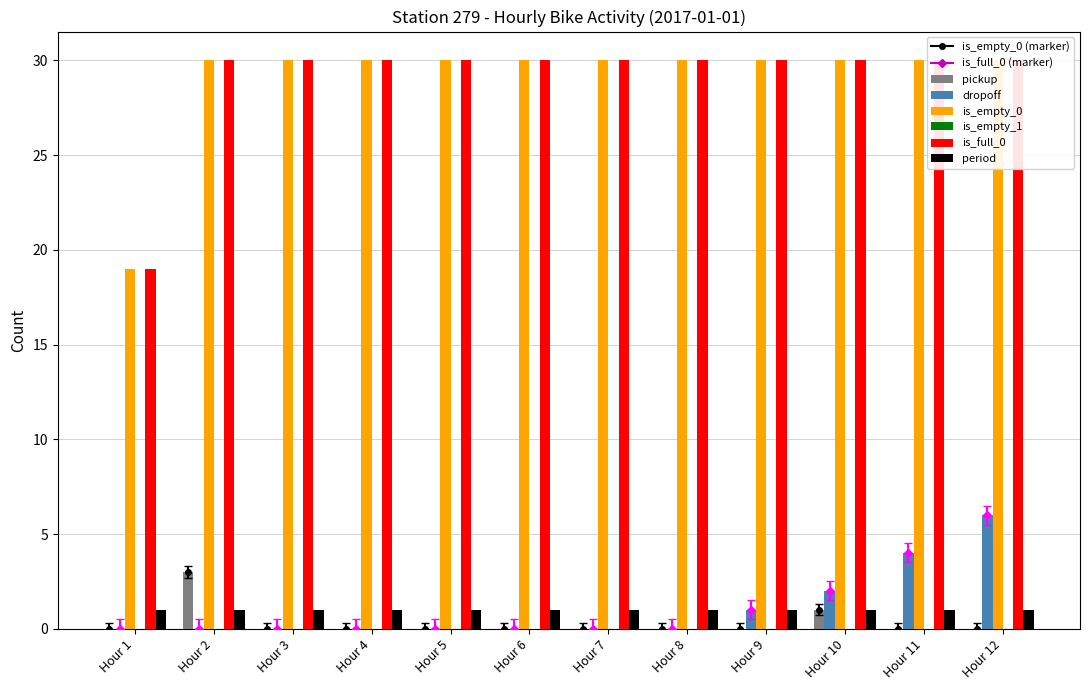

What is the approximate value of is_empty_0 at Hour 12, to the nearest 5?

30